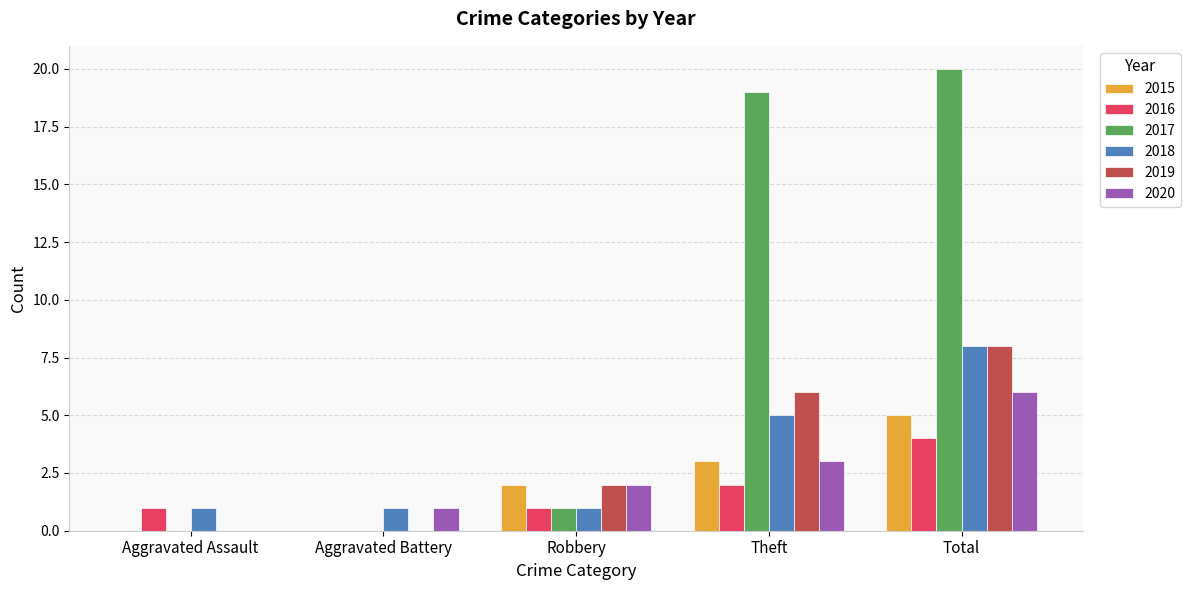

The value of 2016 at Total is 4. True or false?

True